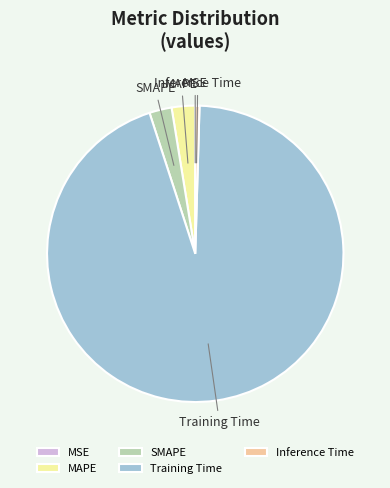

Between Inference Time and SMAPE, which is larger?

SMAPE